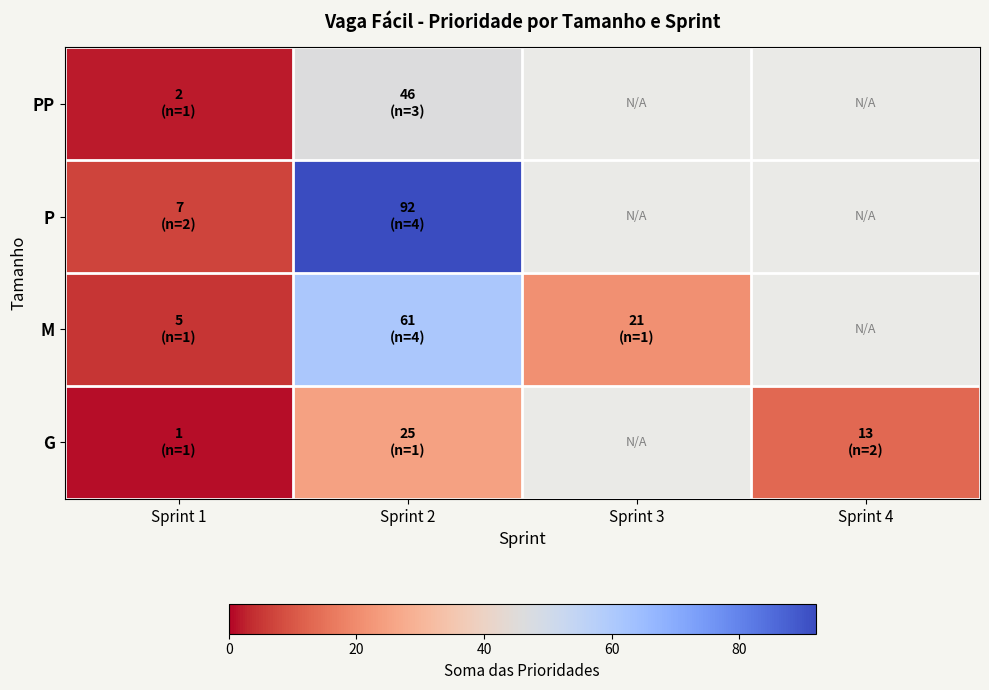

How many series are shown in this chart?

4